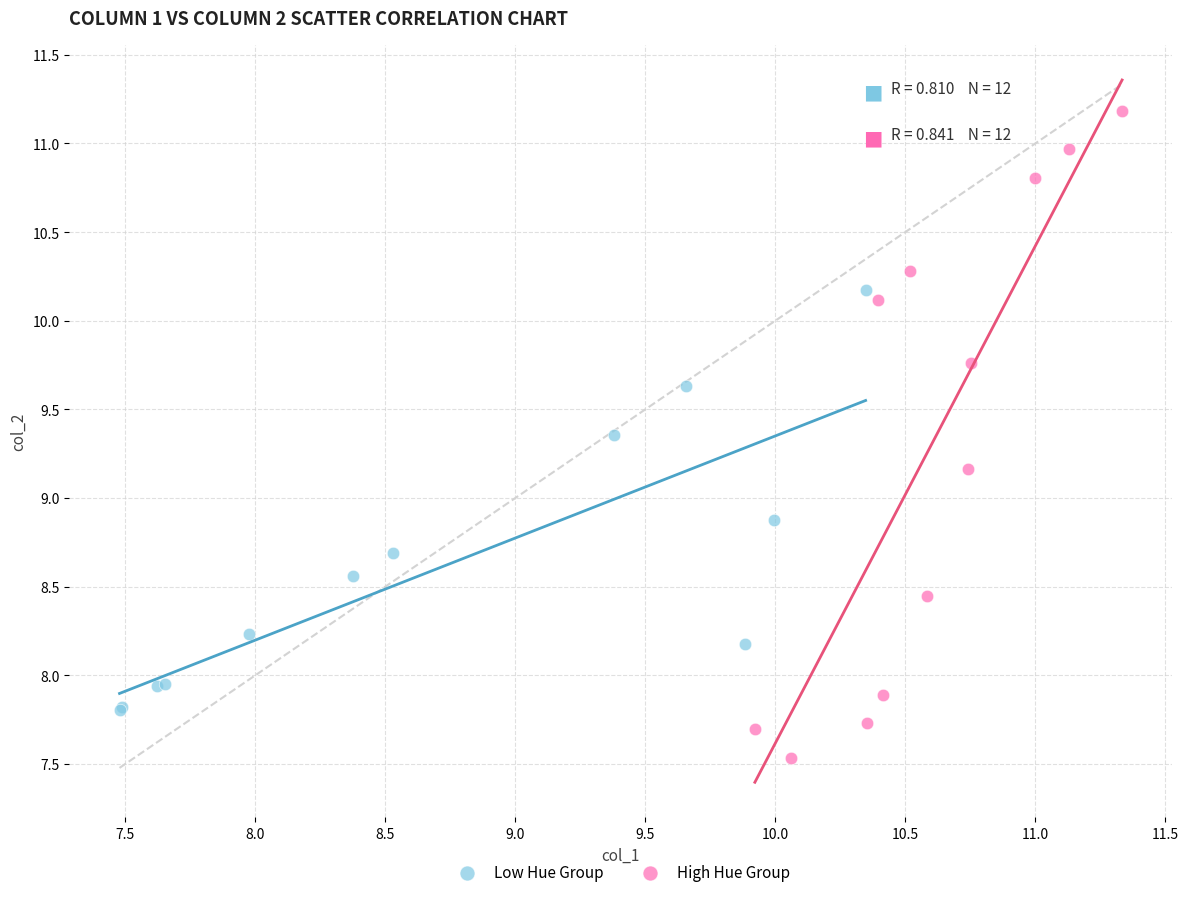

Which series contains the highest Y value?

High Hue Group